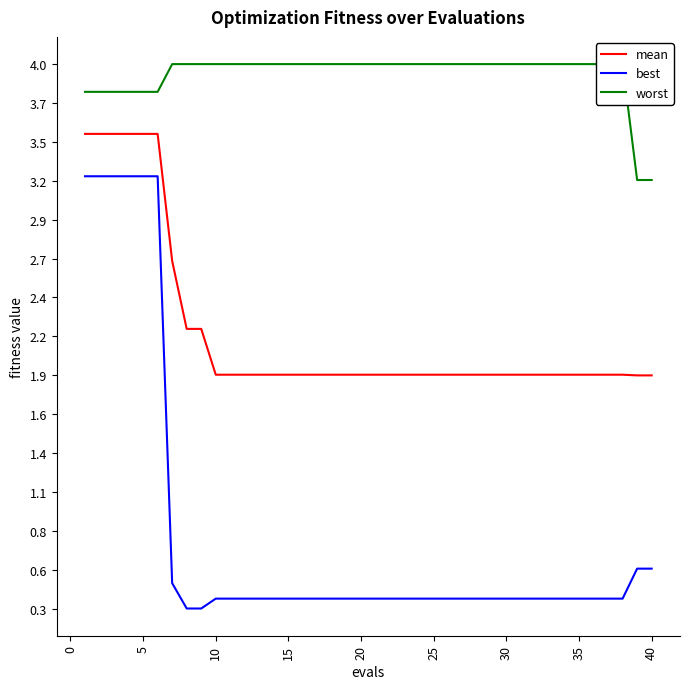

True or false: worst and mean cross at least once.

False